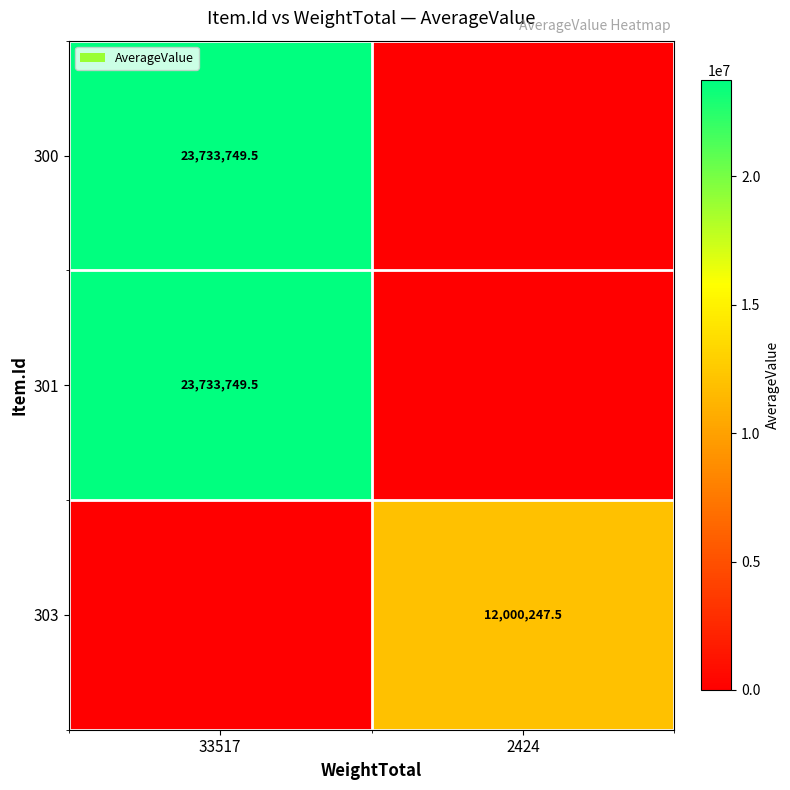

How many series are shown in this chart?

3